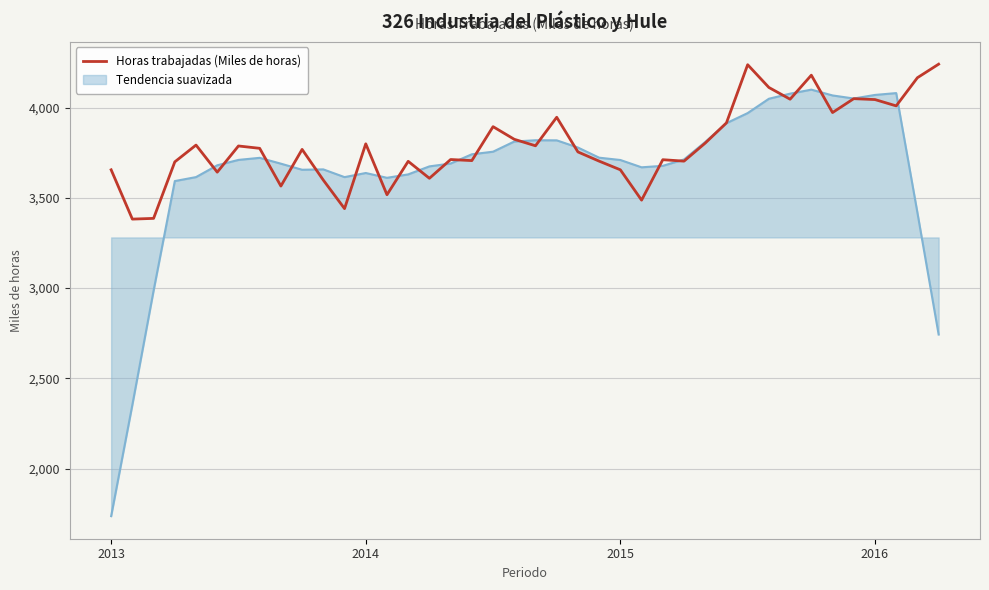

Which series has the widest spread of values?

Tendencia suavizada